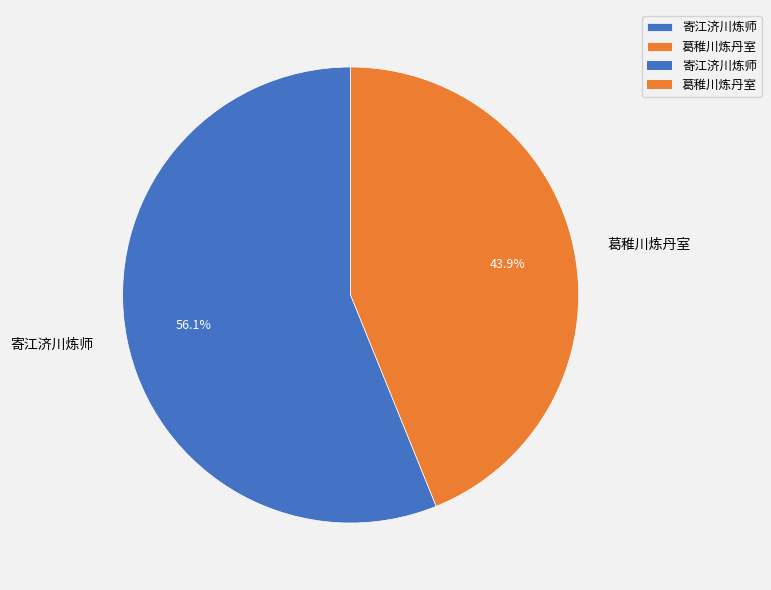

To the nearest percent, what portion does 葛稚川炼丹室 represent?

44%